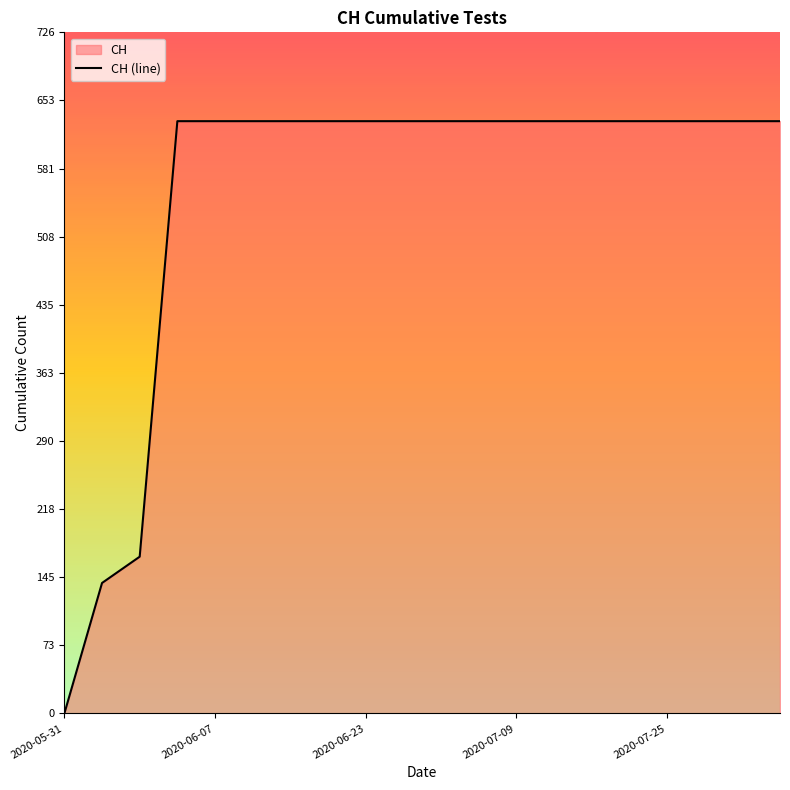

What is the difference between the maximum and minimum values?

631